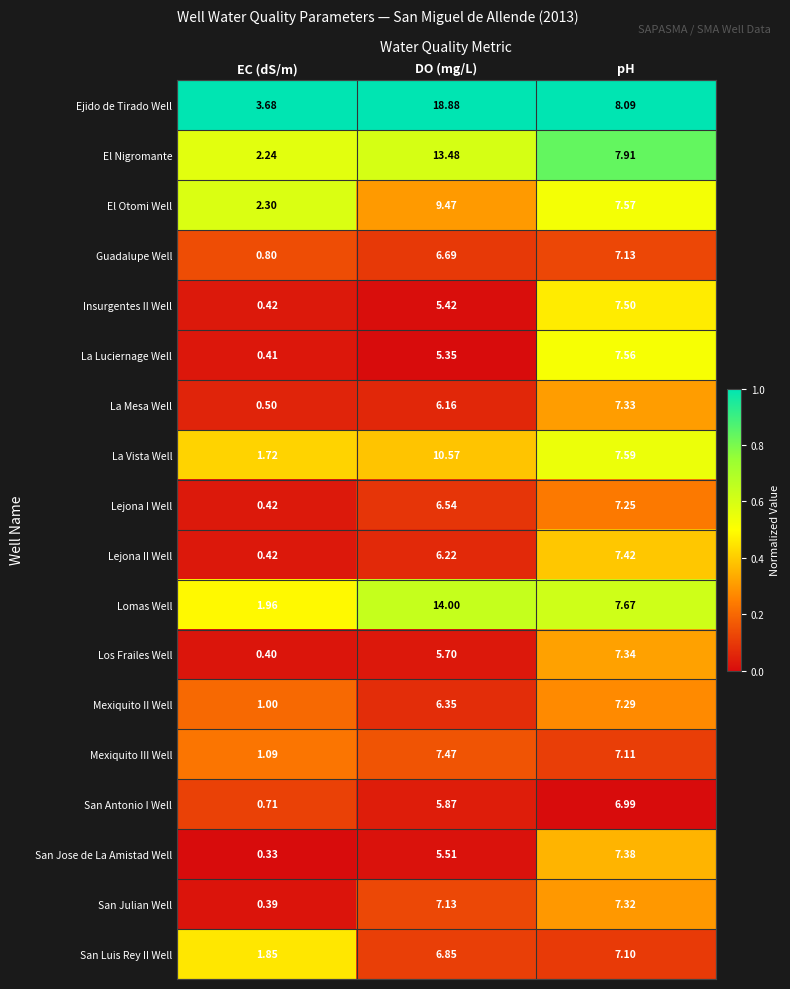

Which series has the widest spread of values?

Ejido de Tirado Well